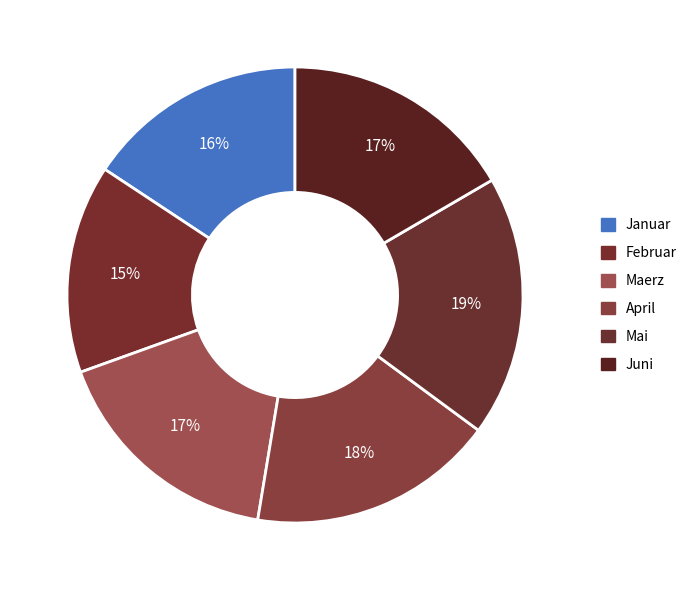

Is there a majority slice in this chart?

No